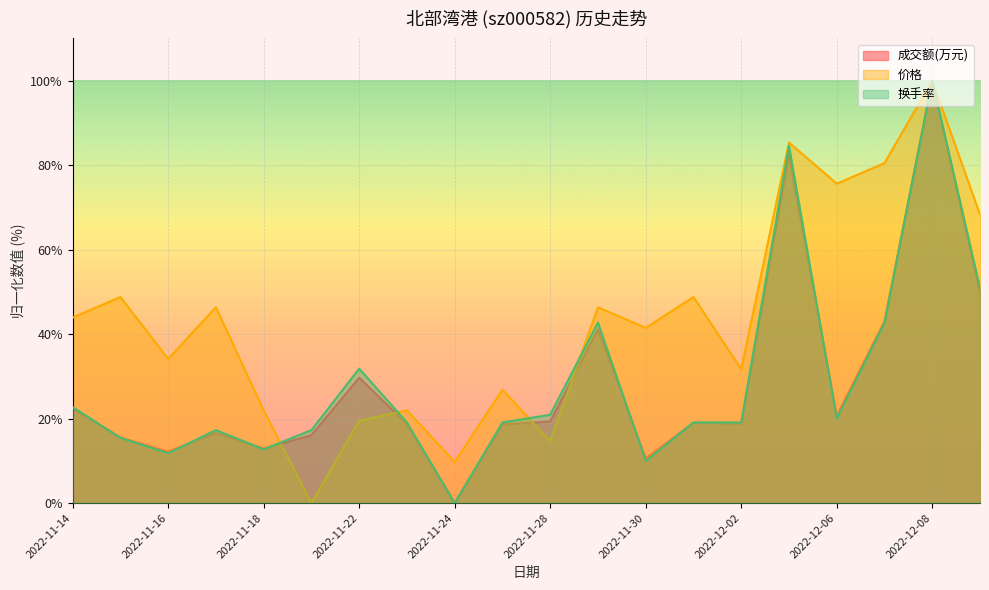

What is the difference between the 成交额(万元) values at 2022-11-15 and 2022-11-24?

15.5